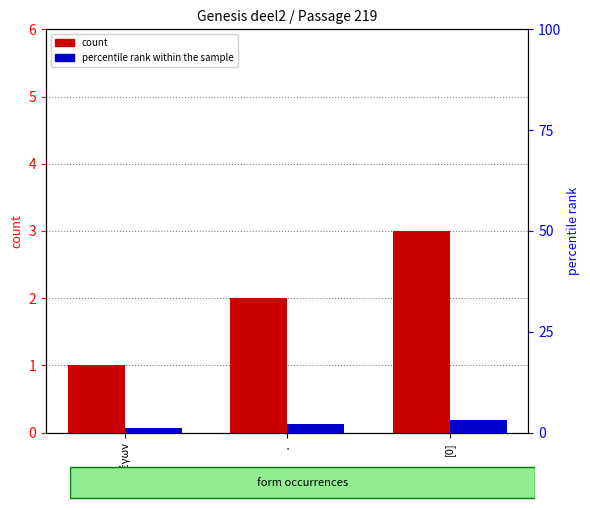

What are all the series names shown in the legend?

count, percentile rank within the sample